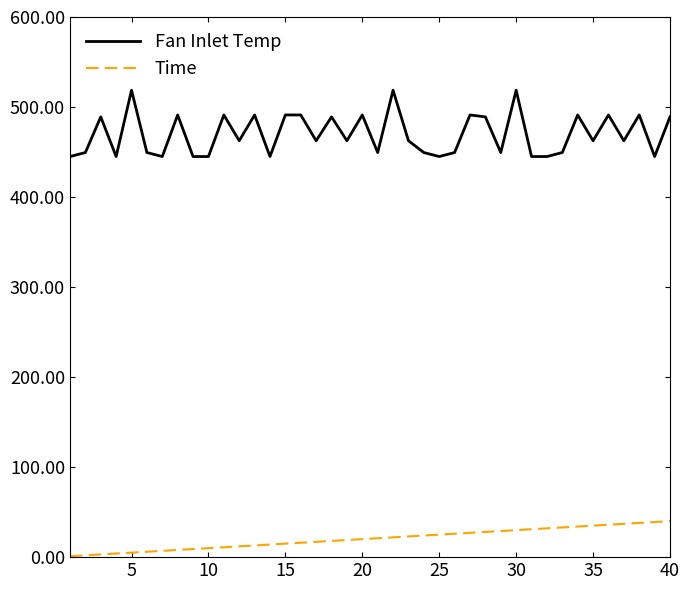

True or false: Time and Fan Inlet Temp cross at least once.

False